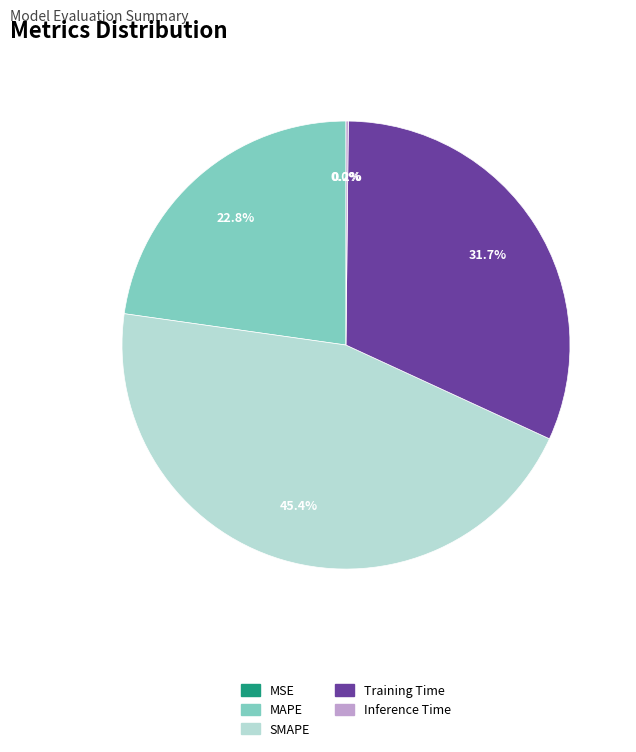

Which category has the biggest portion of the pie?

SMAPE